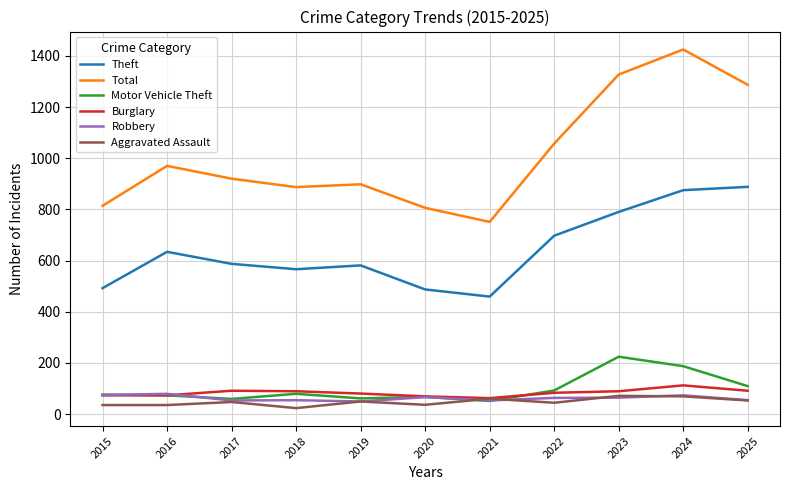

What is the minimum value for Burglary?

62